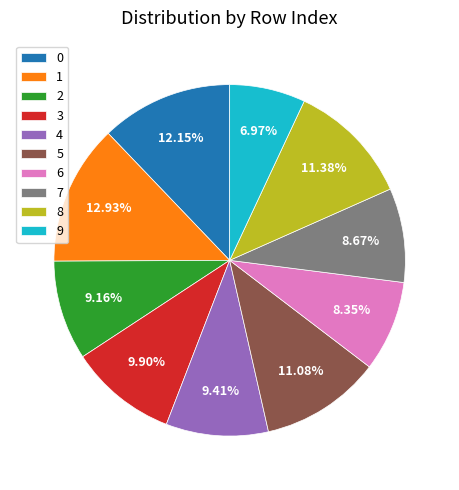

Between 9 and 5, which is larger?

5